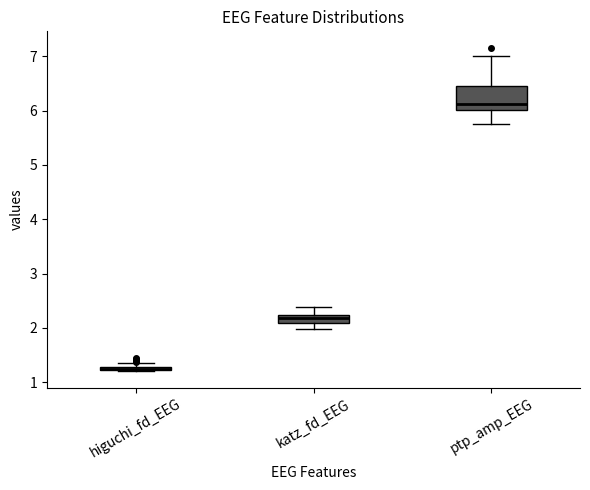

Comparing the boxes themselves (not the whiskers), which one is the tallest?

ptp_amp_EEG